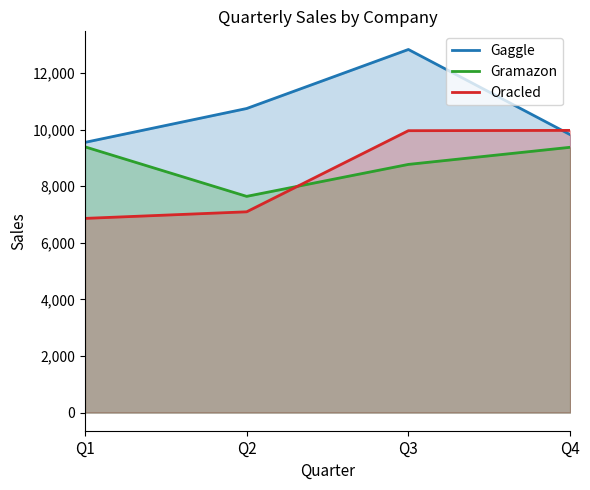

What is the difference between the Gaggle values at Q2 and Q1?

1198